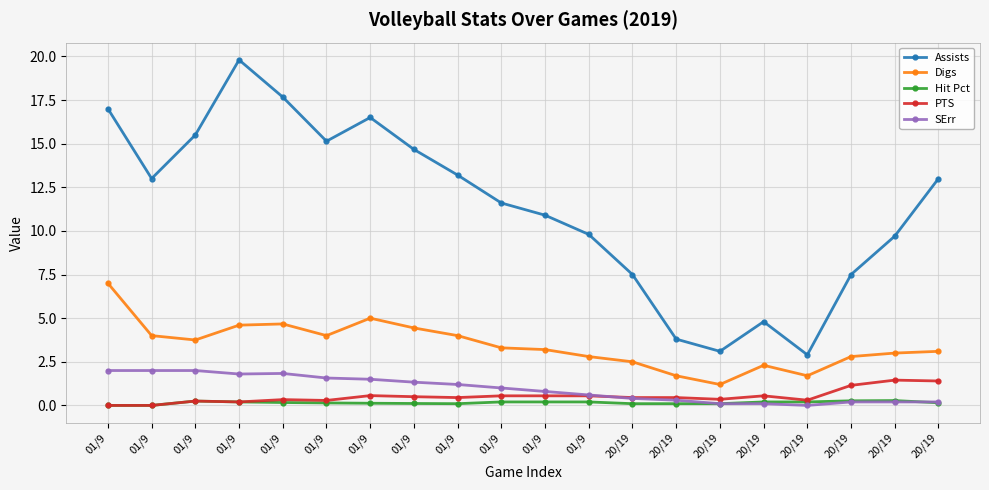

Count the number of categories in the chart.

20